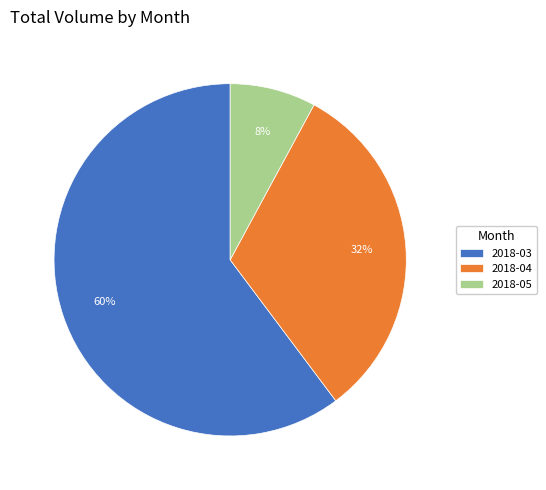

True or false: 2018-04 accounts for 45% of the total.

False